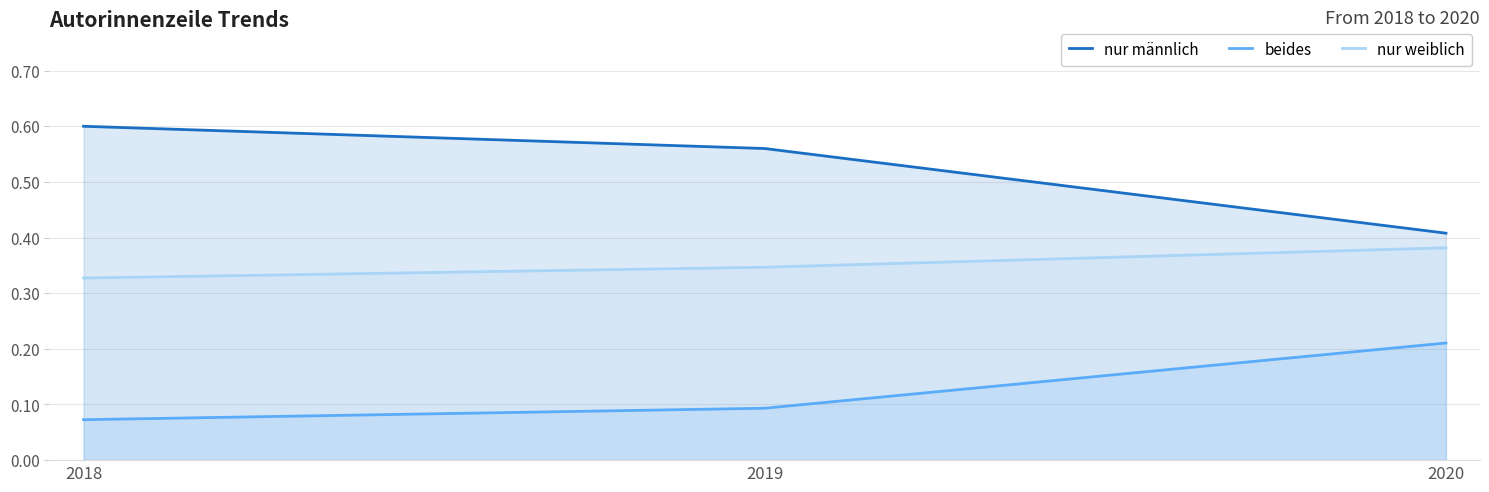

What is the sum of all nur weiblich values?

1.1